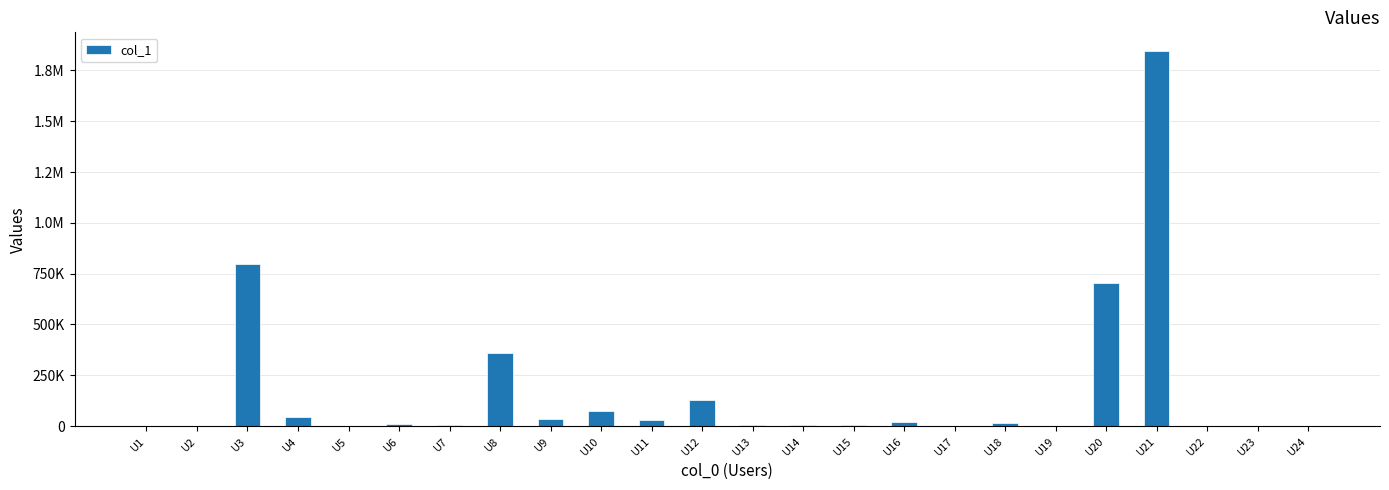

Reading left to right, what are all the values shown in this chart?

42	2756	799925	45061	397	11780	5638	358861	35073	75533	28662	127407	6023	3305	4407	20969	1417	16765	28	701732	1845306	35	10	181